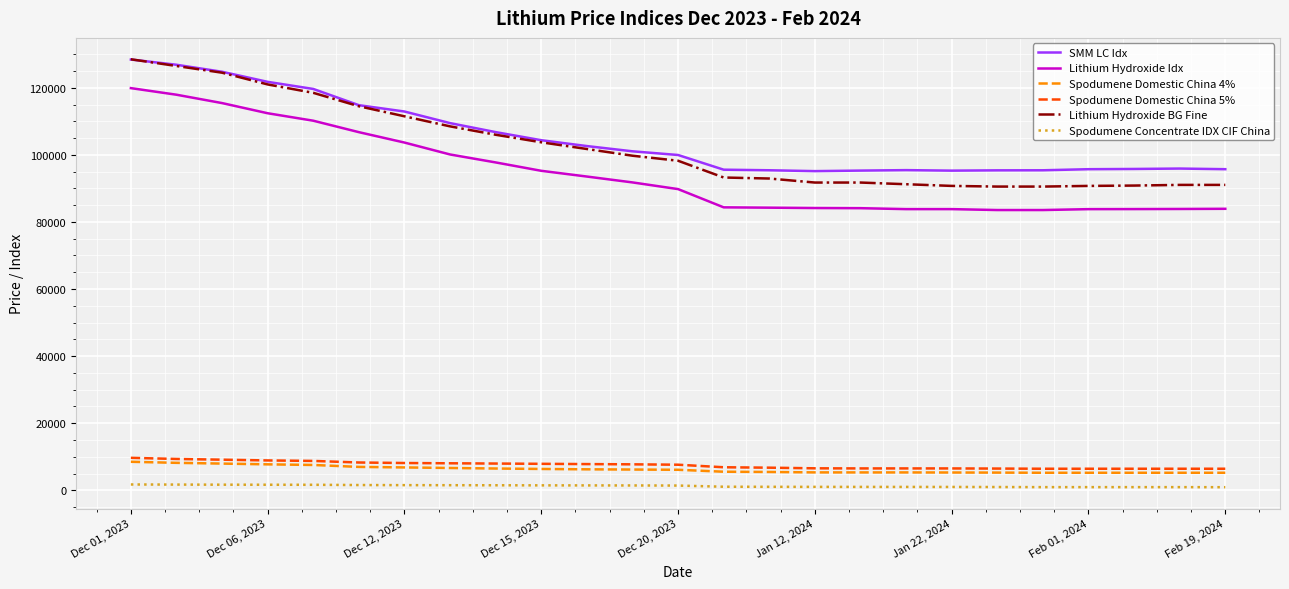

Which series has the largest range (max minus min)?

Lithium Hydroxide BG Fine